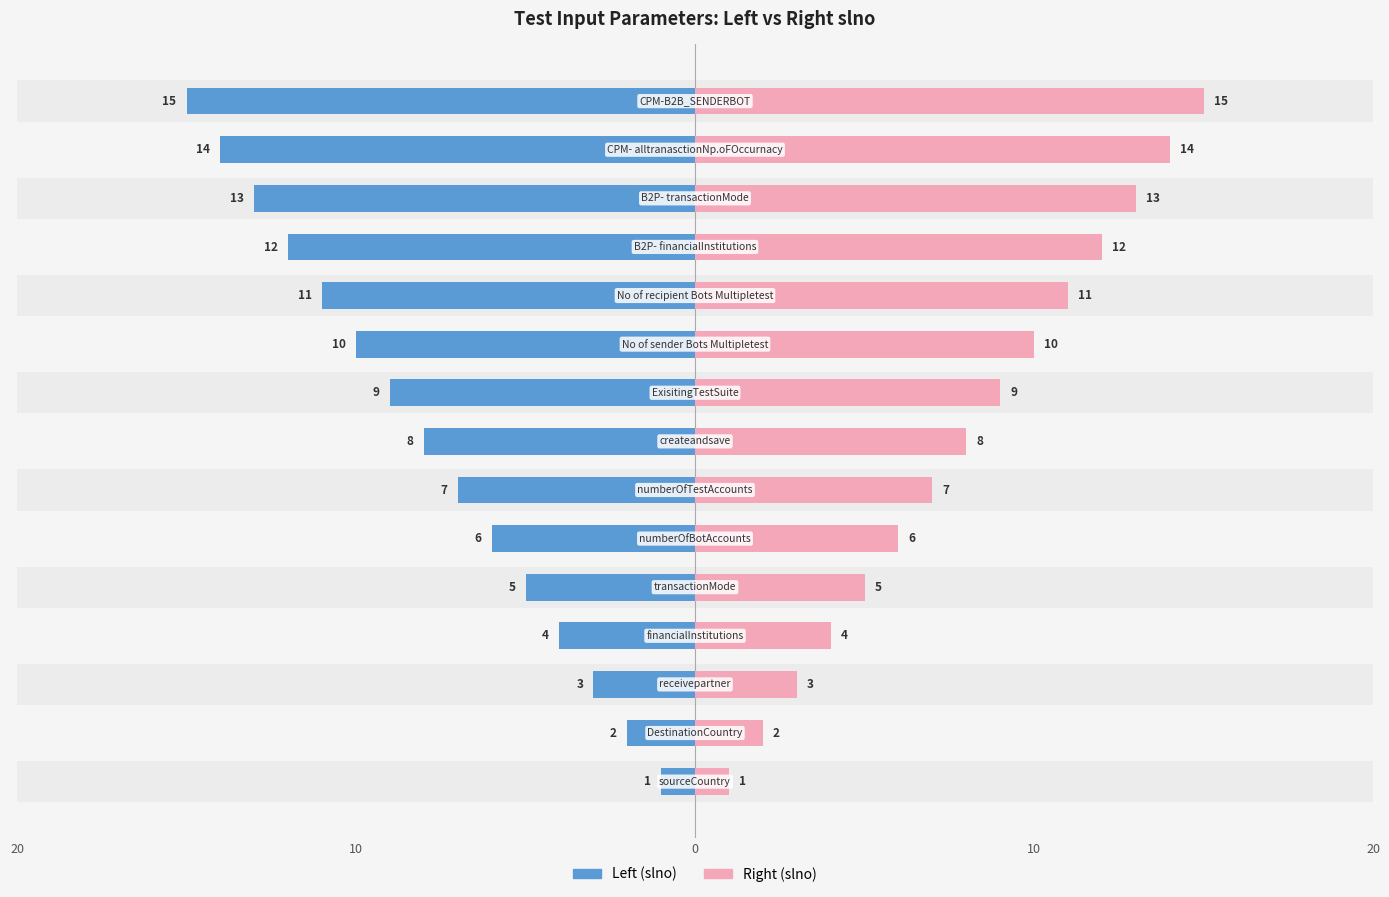

Which series has the largest total across all categories?

Right (slno)